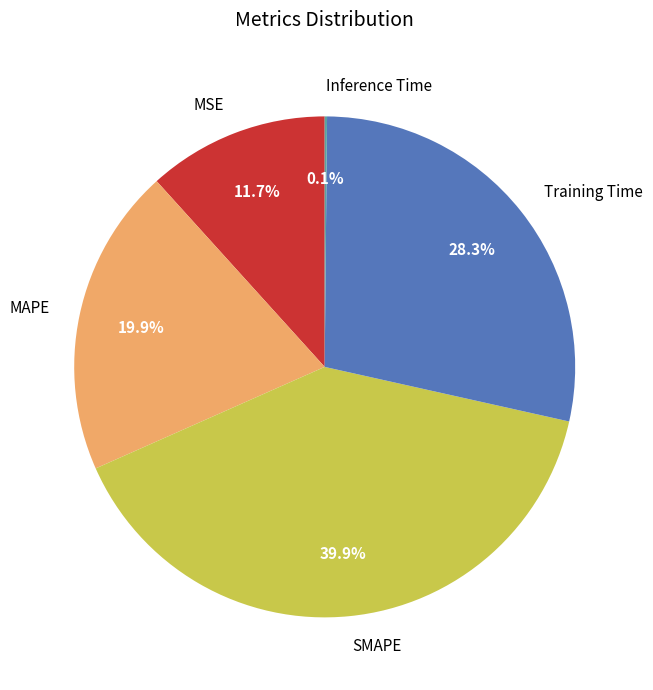

Does any single category account for the majority?

No